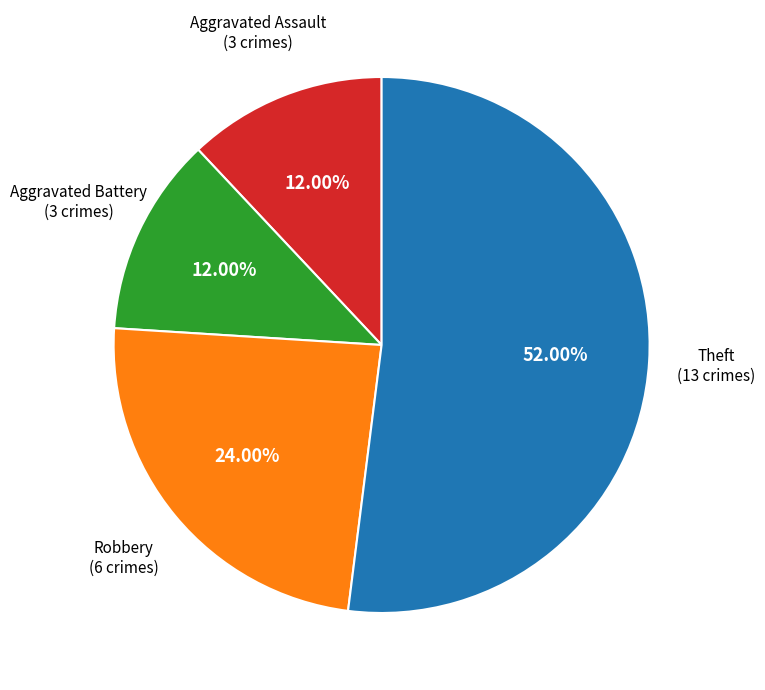

How many segments does this pie chart have?

4